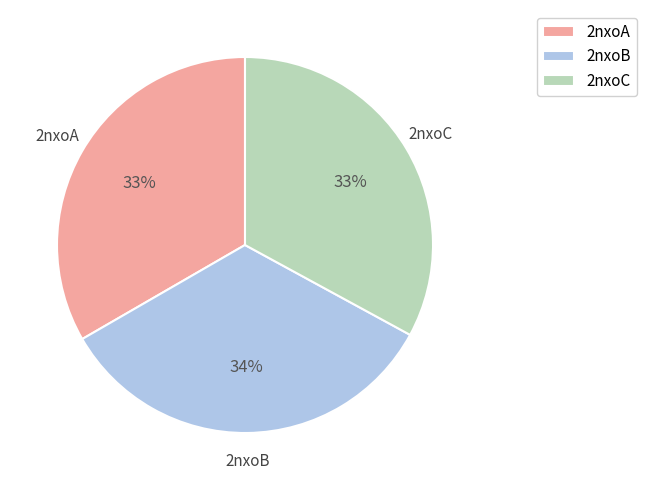

Is there any slice that represents more than half of the pie?

No